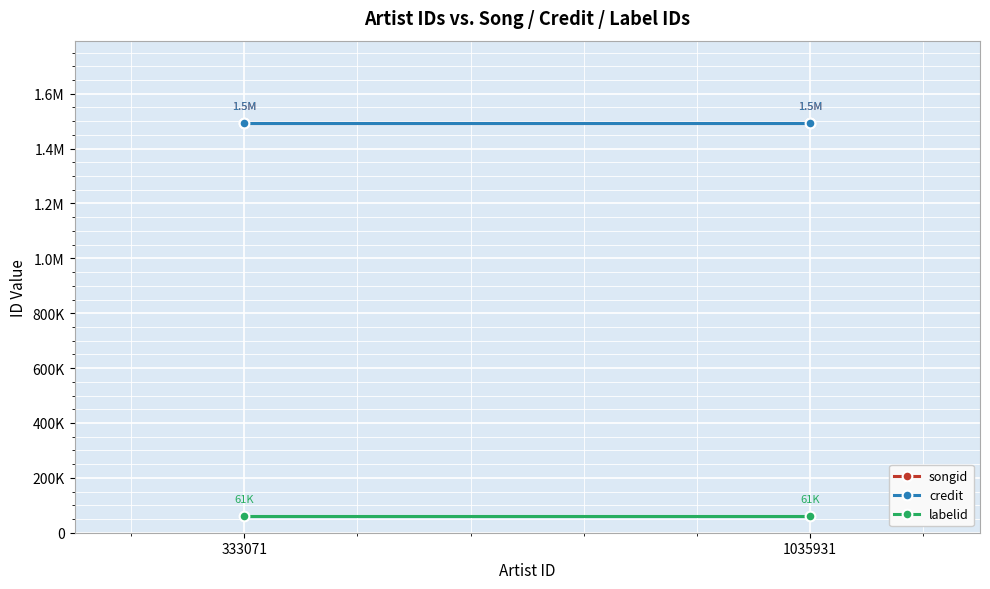

Is the value of credit at 1035931 greater than the value of songid at 333071?

No